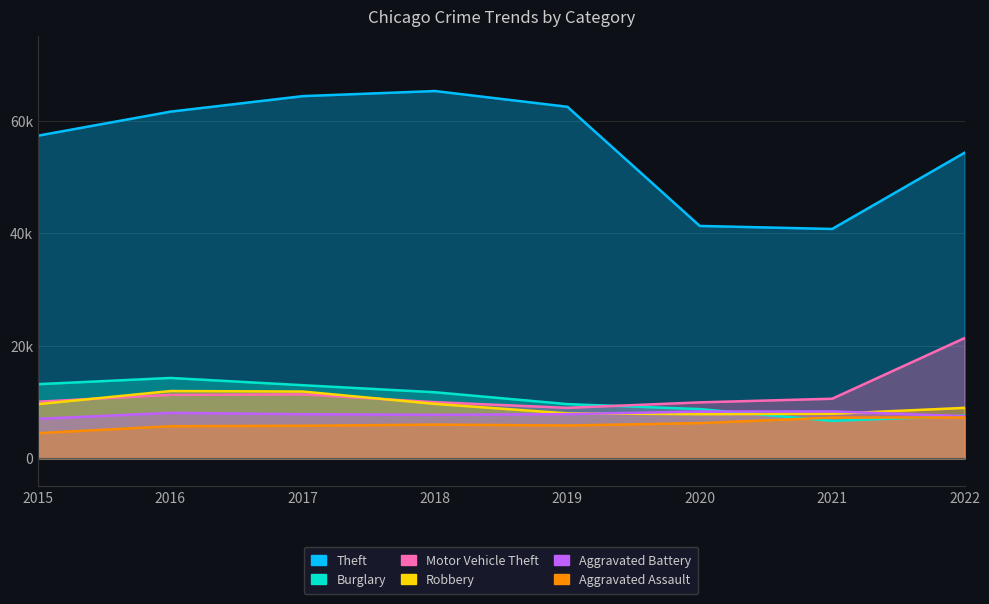

At which category is the sum across all series the highest?

2017